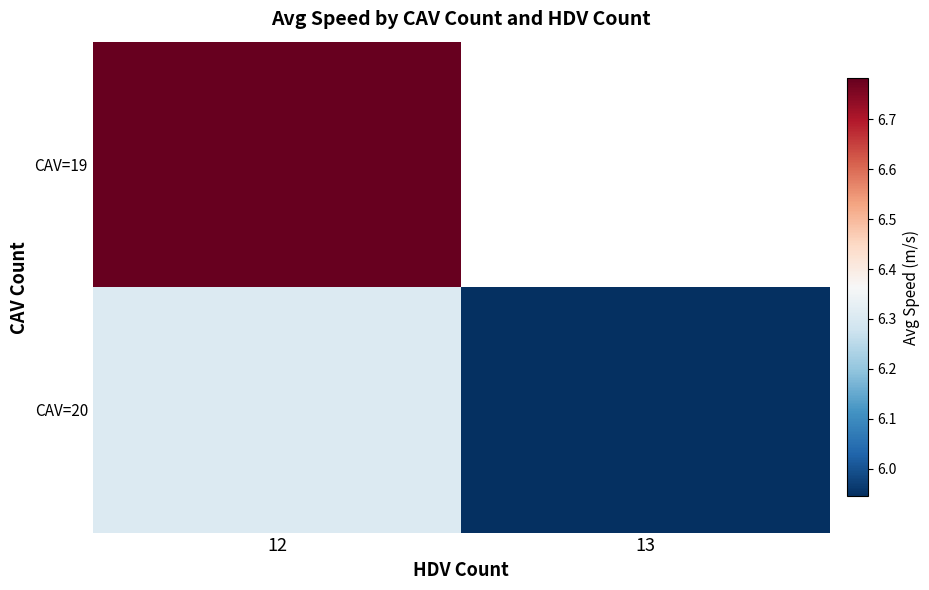

Rank the series by their average value, from lowest to highest.

CAV=19, CAV=20